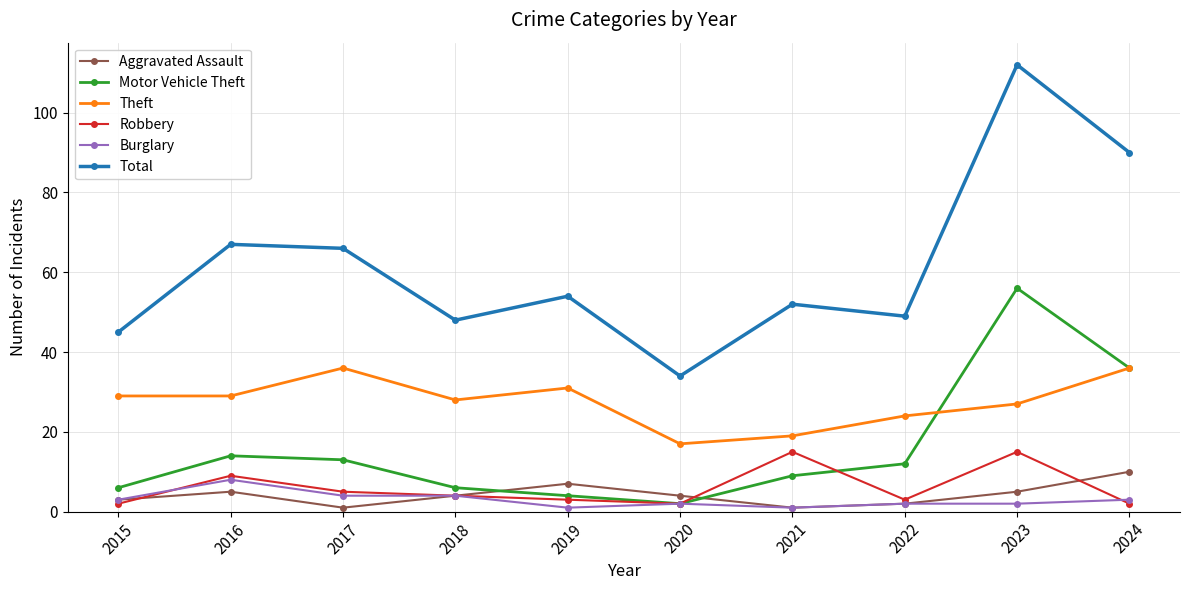

The Theft series shows 24 at 2020. True or false?

False